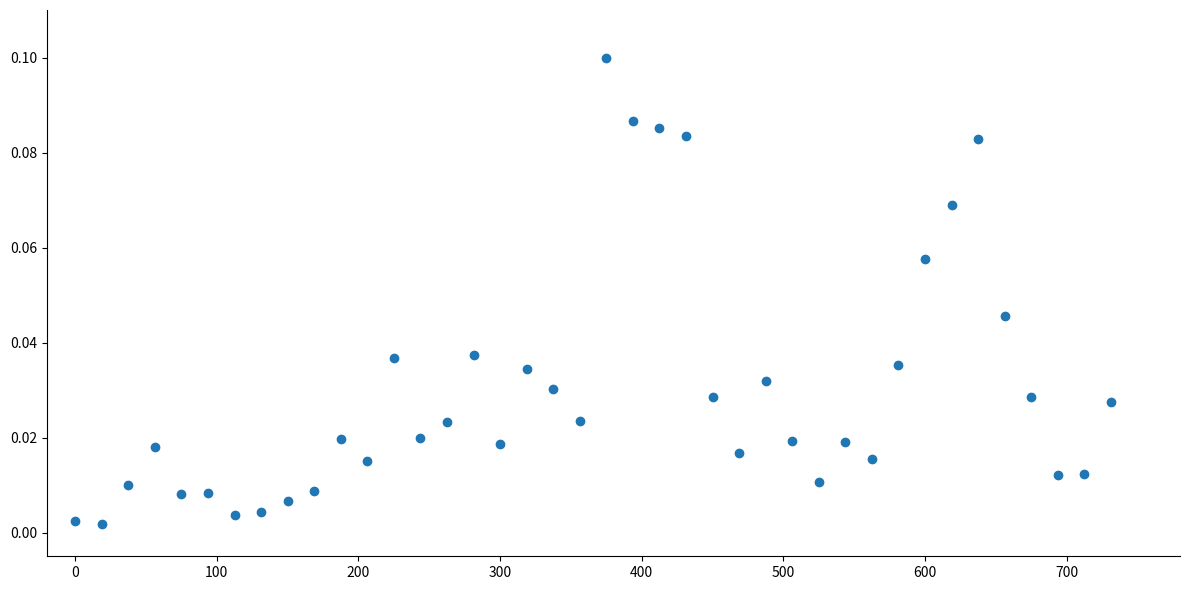

What is the range of X values (max minus min)?

731.2